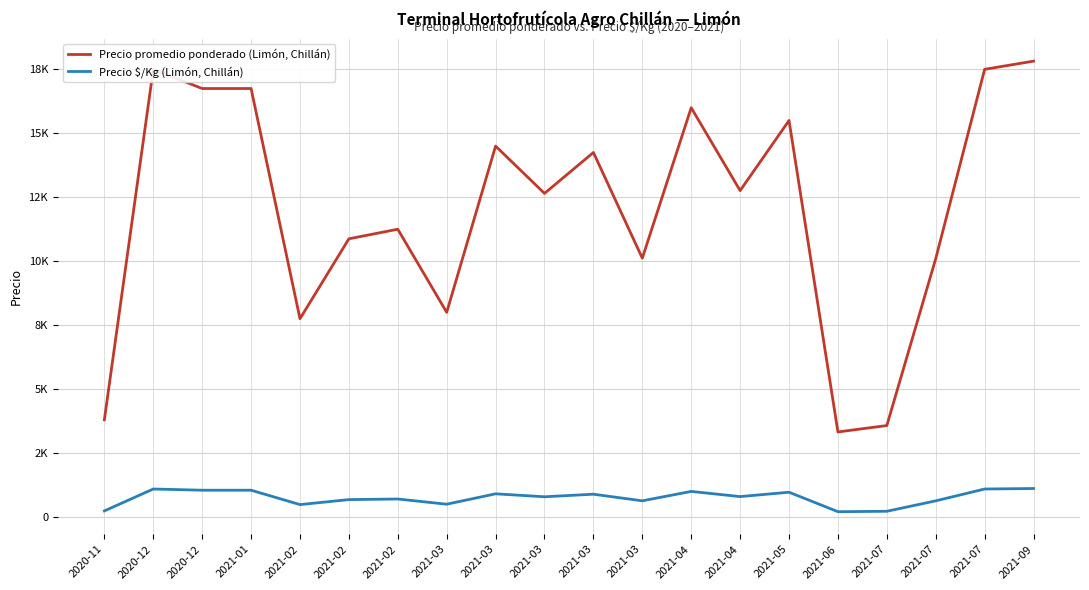

Is this an area chart (filled region under the line)?

No